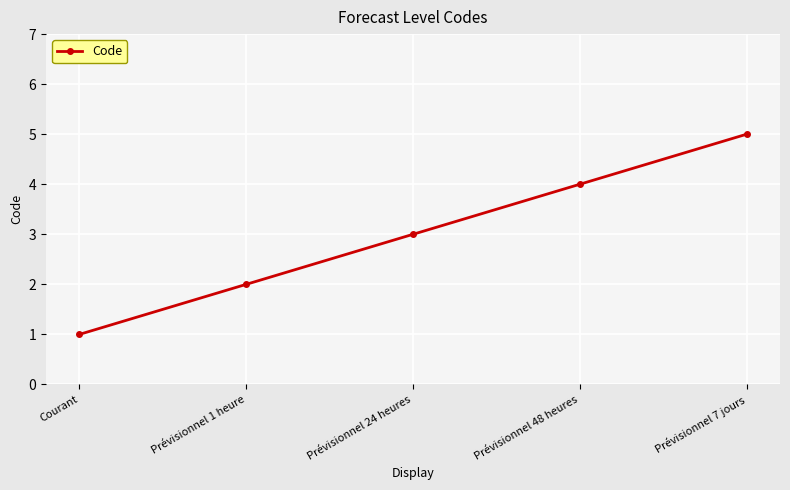

What is the label of the 2nd point from the right?

Prévisionnel 48 heures